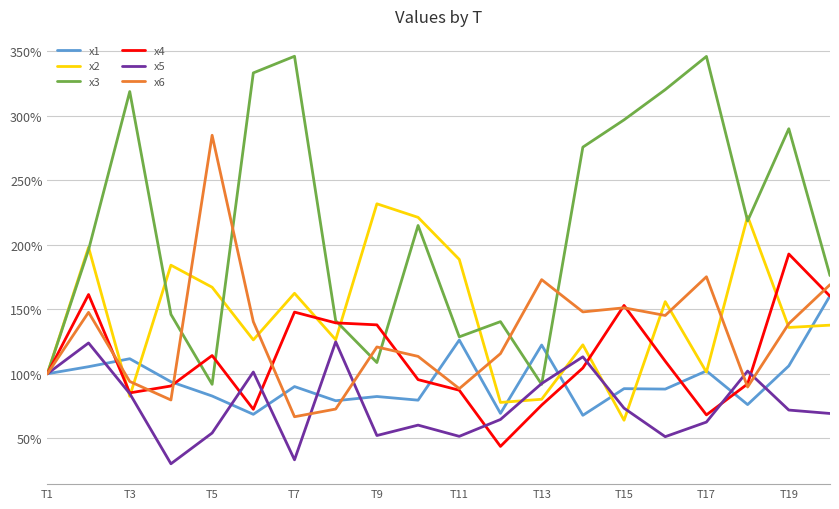

Which series has the largest total across all categories?

x3